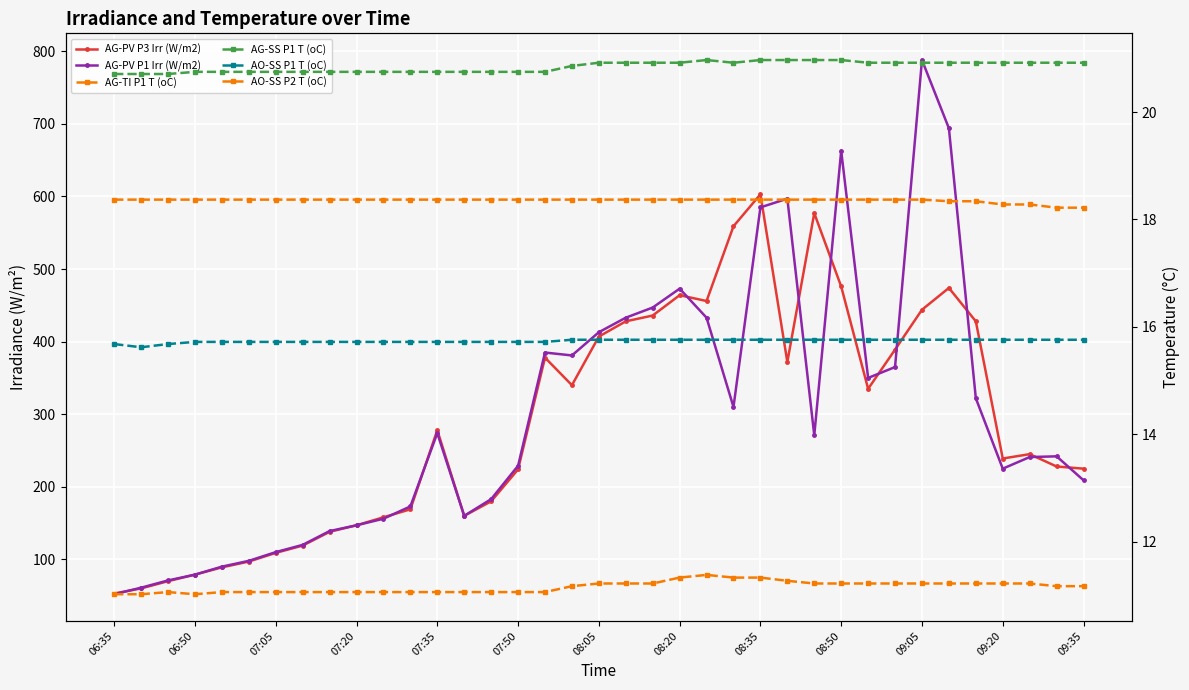

What is the minimum value for AO-SS P1 T (oC)?

15.6